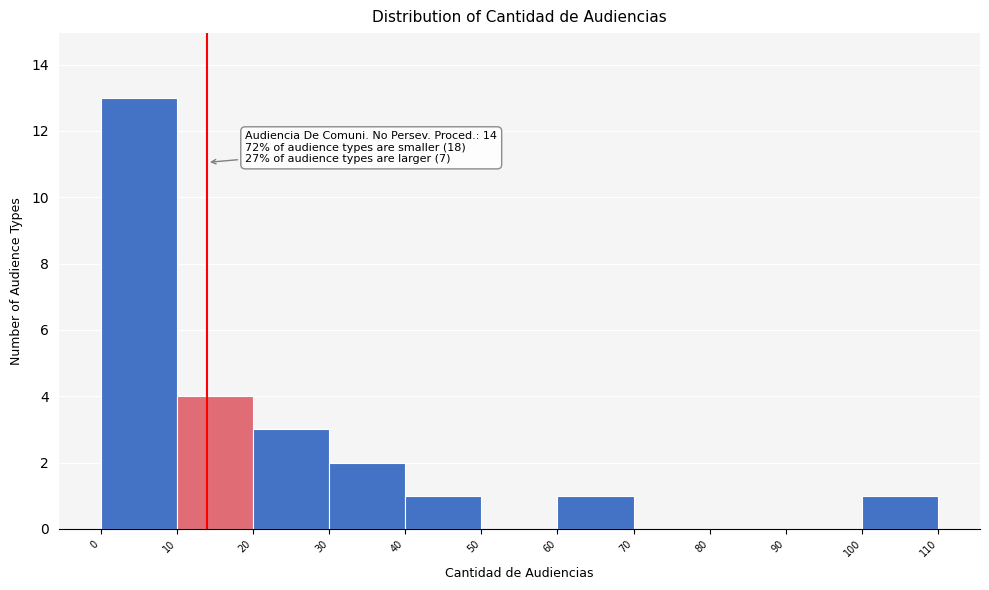

Which range on the x-axis has the tallest bar?

0 to 10